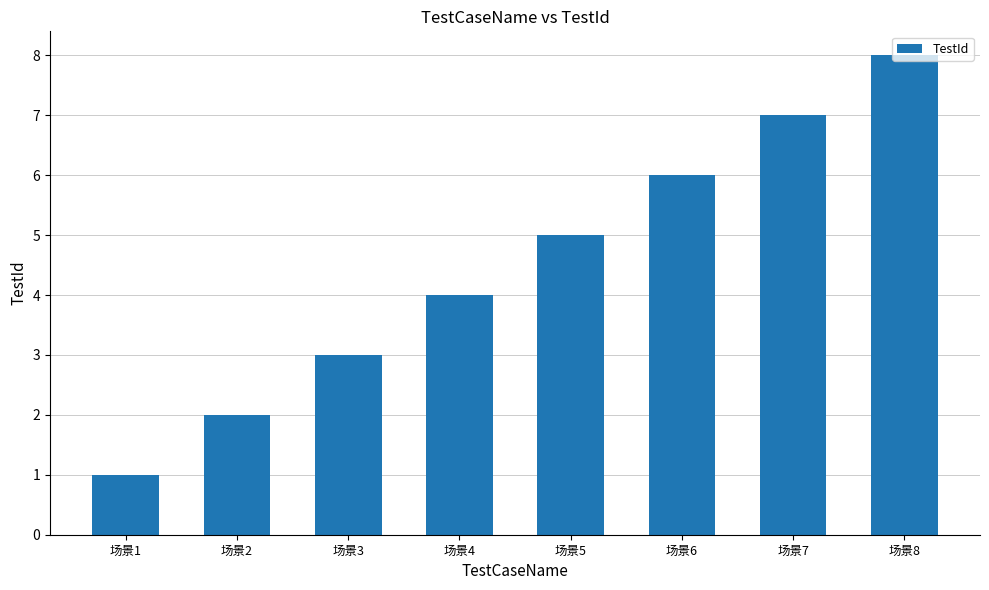

Rank the categories by value from highest to lowest.

场景8, 场景7, 场景6, 场景5, 场景4, 场景3, 场景2, 场景1